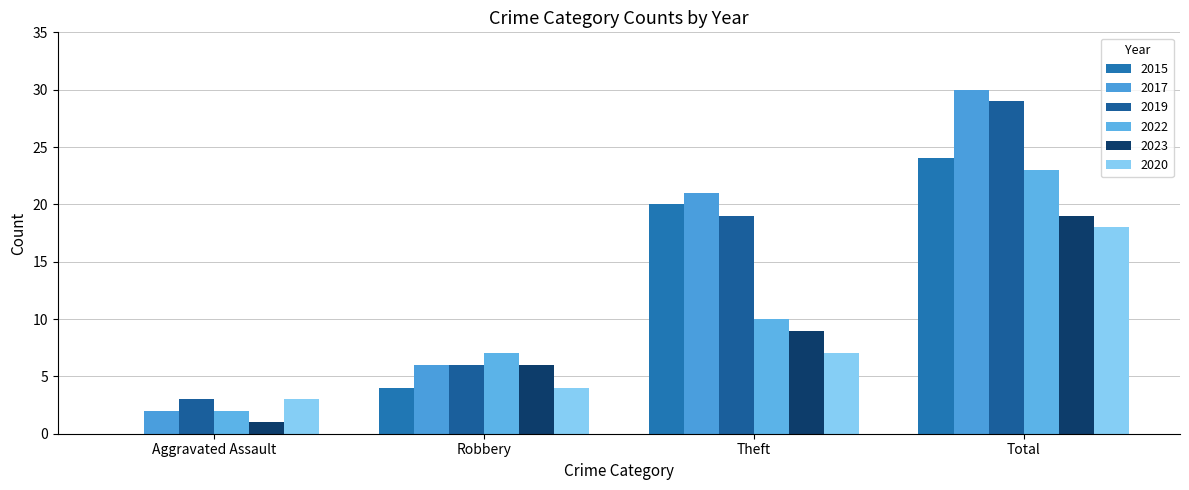

How many data points does each series have?

4